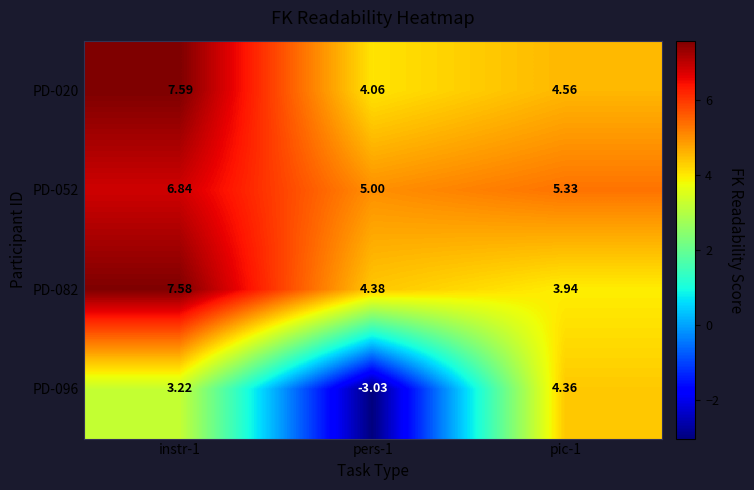

Reading right to left, what are all the values shown in this chart?

PD-020: pic-1=4.6	pers-1=4.1	instr-1=7.6
PD-052: pic-1=5.3	pers-1=5.0	instr-1=6.8
PD-082: pic-1=3.9	pers-1=4.4	instr-1=7.6
PD-096: pic-1=4.4	pers-1=-3.0	instr-1=3.2